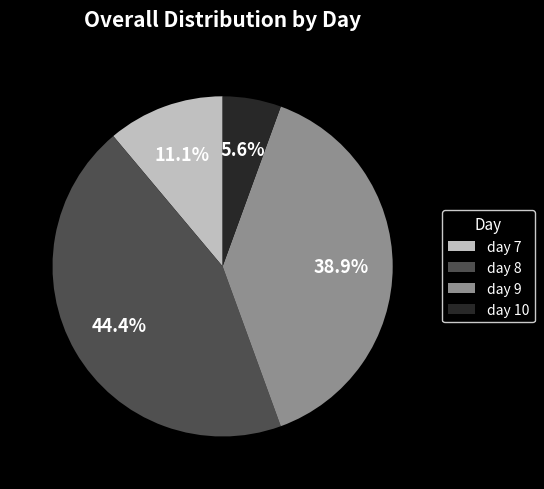

Is day 7 the majority of the pie?

No